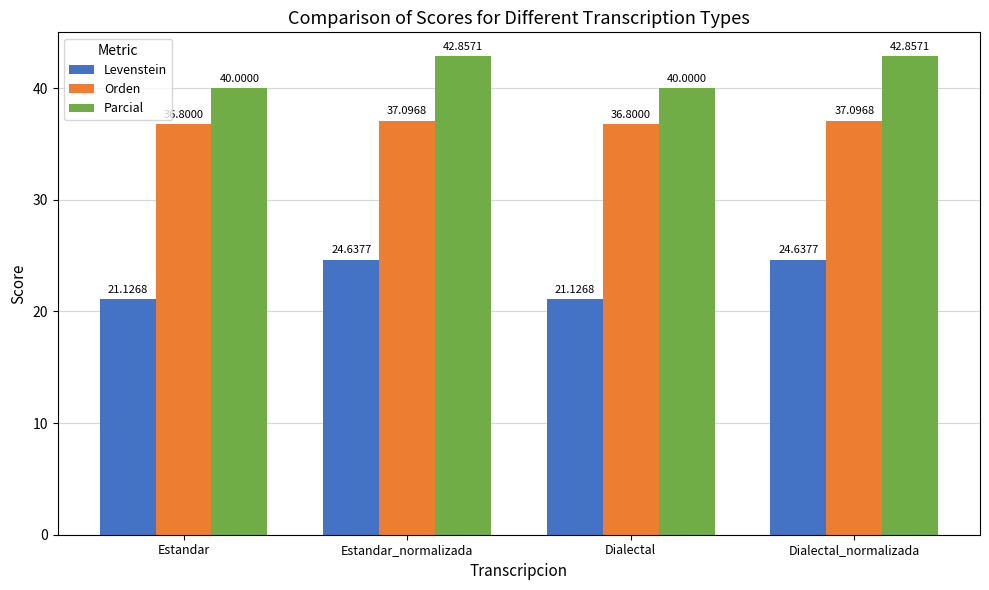

What is the sum of all Orden values?

147.8